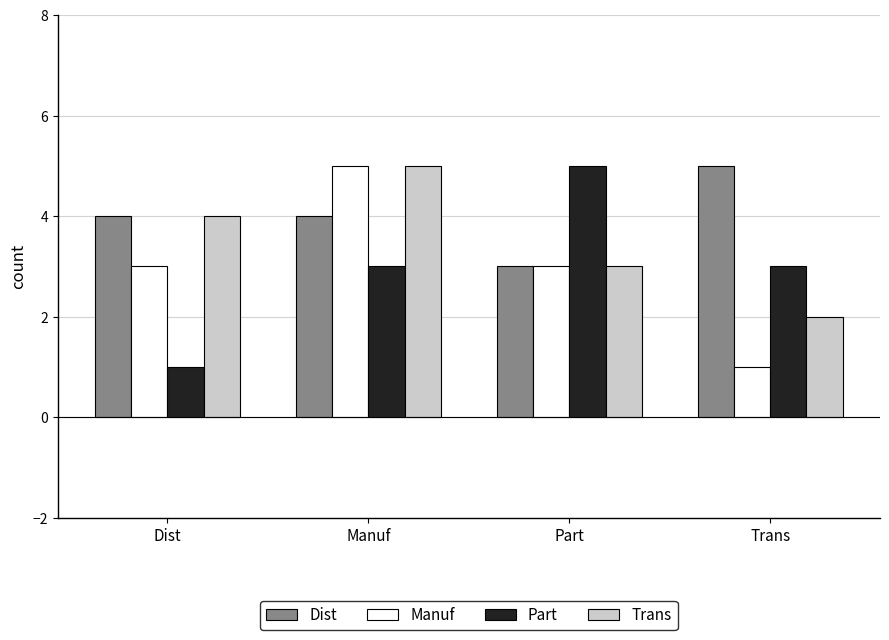

Does the chart contain any negative values?

No